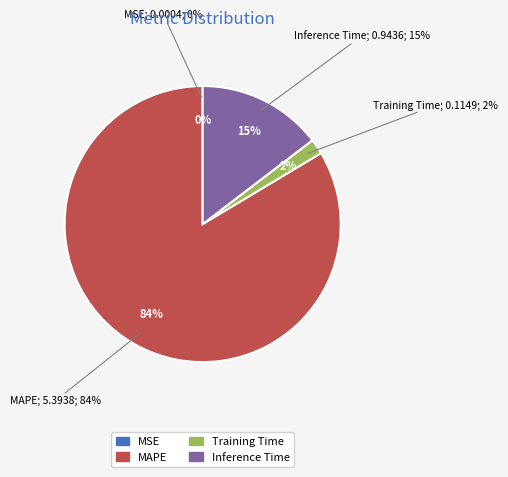

Which category has the biggest portion of the pie?

MAPE